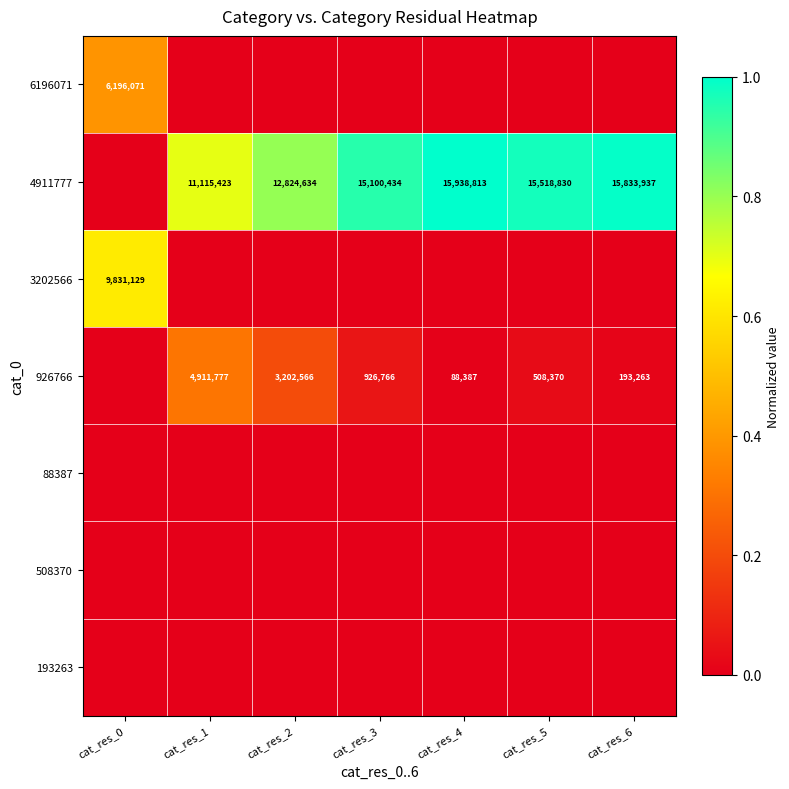

What is the sum of the 4911777 values at cat_res_1 and cat_res_3?

26215857